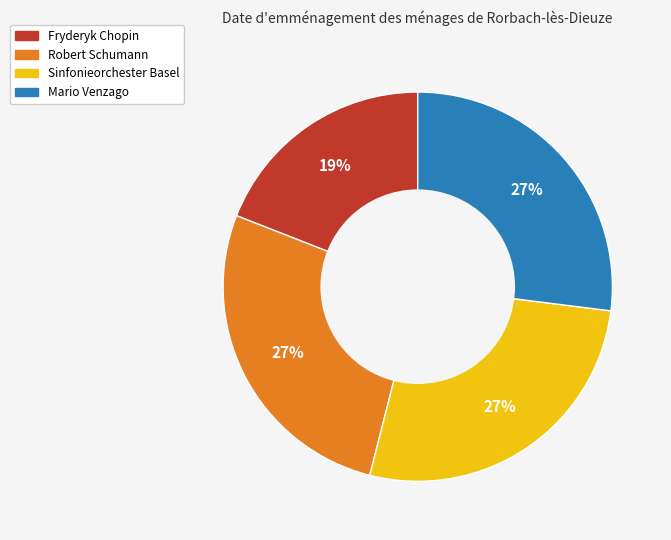

To the nearest percent, what is the average slice percentage?

25%